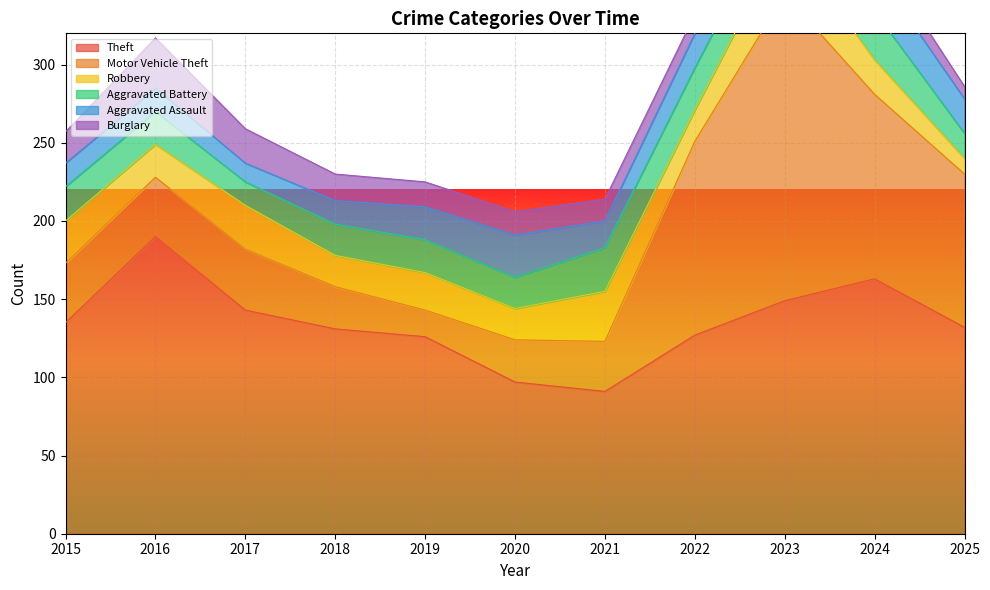

Where does the Motor Vehicle Theft series first go above 38?

2017